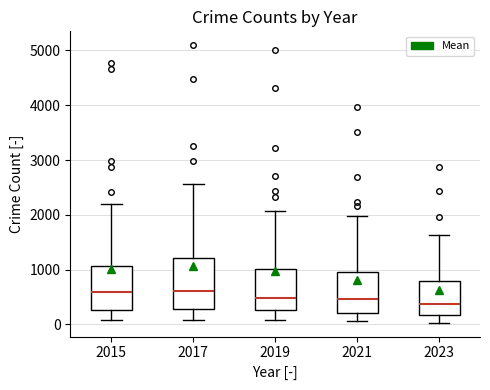

Which box is the tallest, from its lower edge to its upper edge?

2017